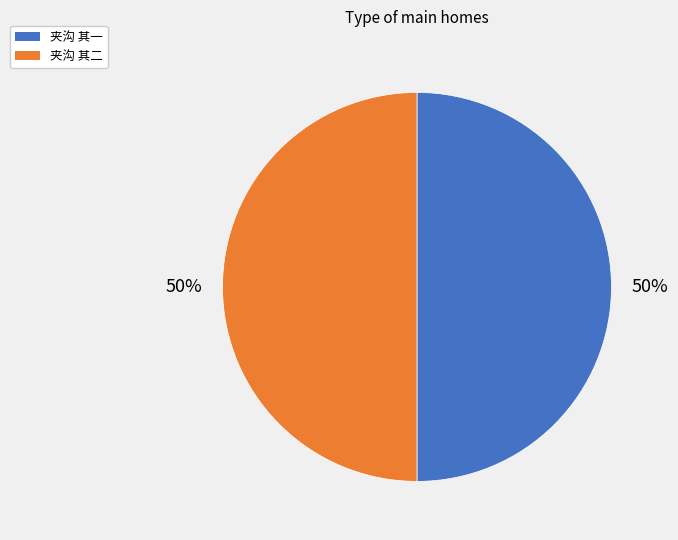

The 夹沟 其一 slice represents 50% of the pie. True or false?

True